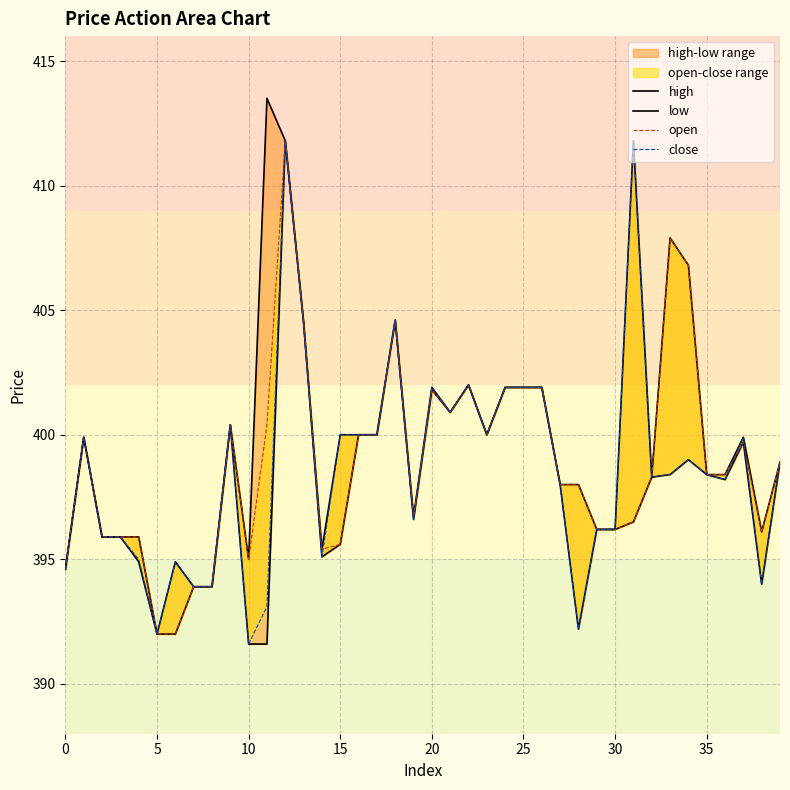

How many data points in high are above 399?

20